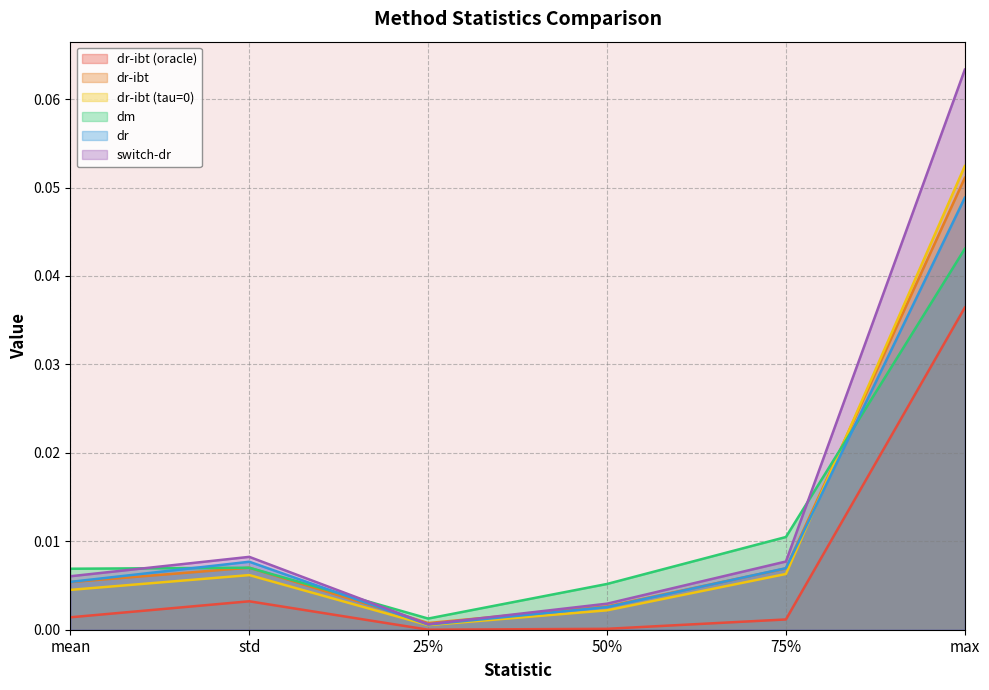

Which category has the lowest value in the dr-ibt (oracle) series?

25%